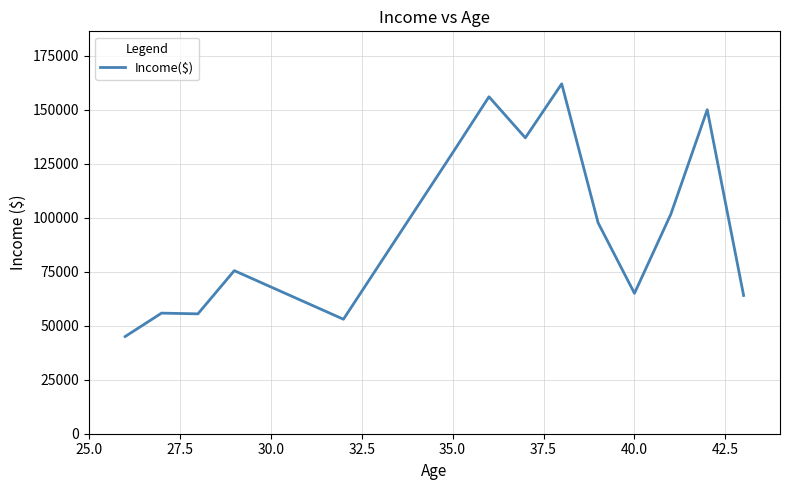

What is the difference between the maximum and minimum values?

117000.0